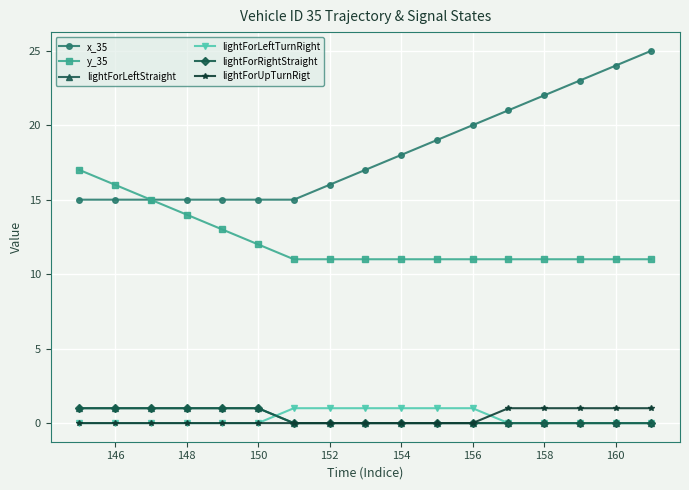

Which series has the widest spread of values?

x_35